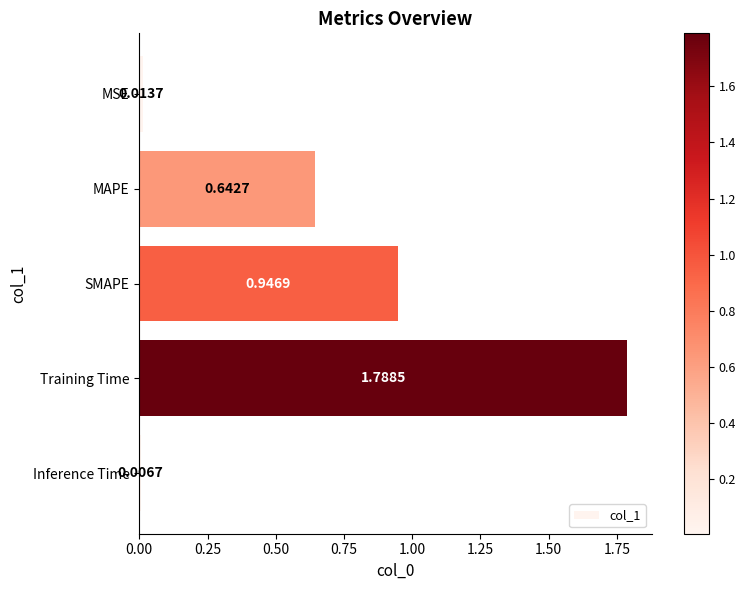

What is the change in value from MSE to MAPE?

+0.6